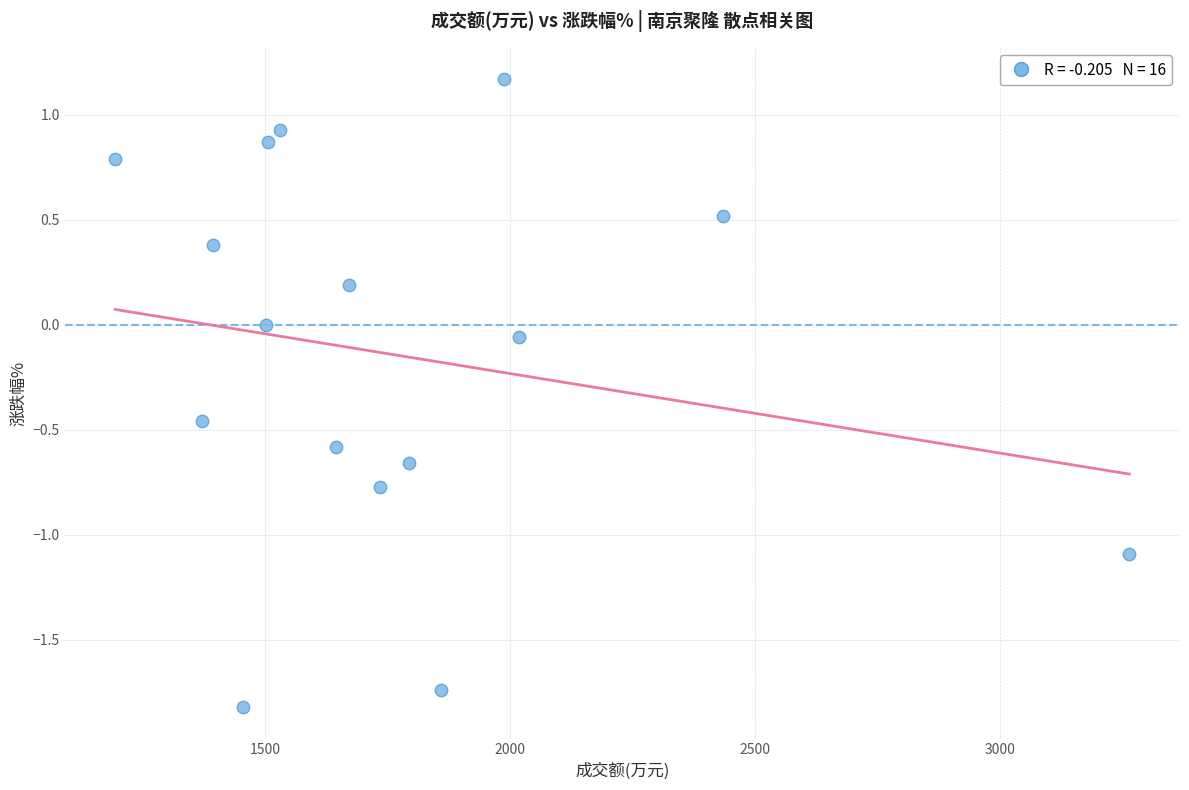

What is the range of X values (max minus min)?

2072.0